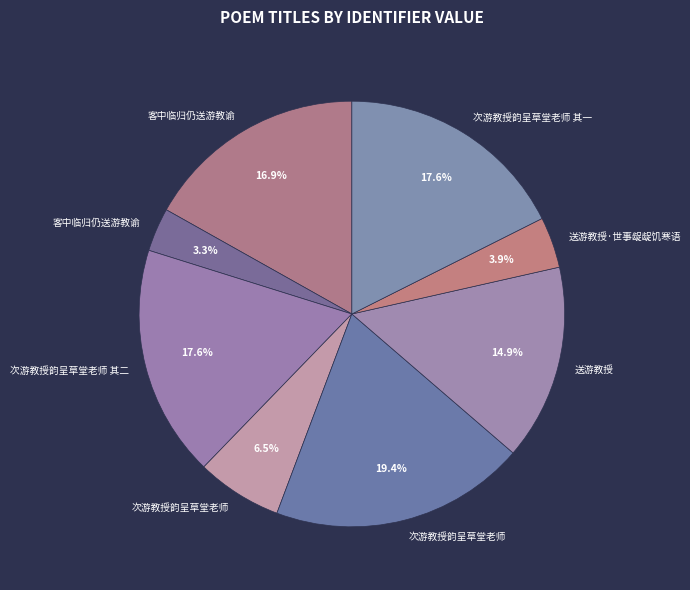

Which slice is the largest?

次游教授韵呈草堂老师